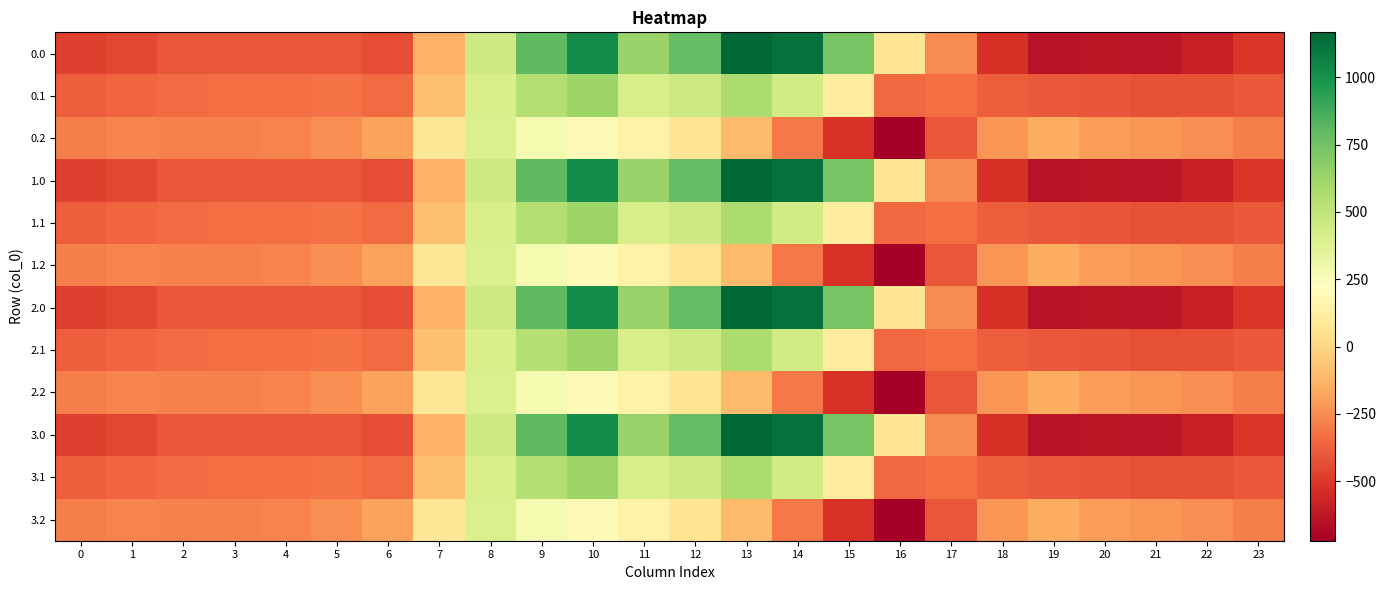

What is the total value across all series at 16?

-4029.0